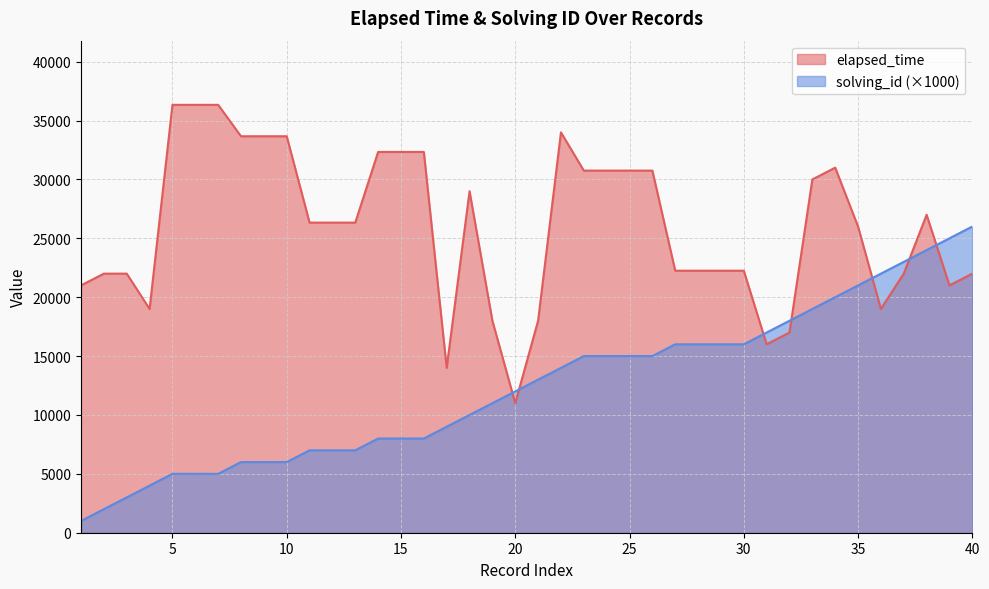

Is it true that solving_id equals 14000 at 22?

True